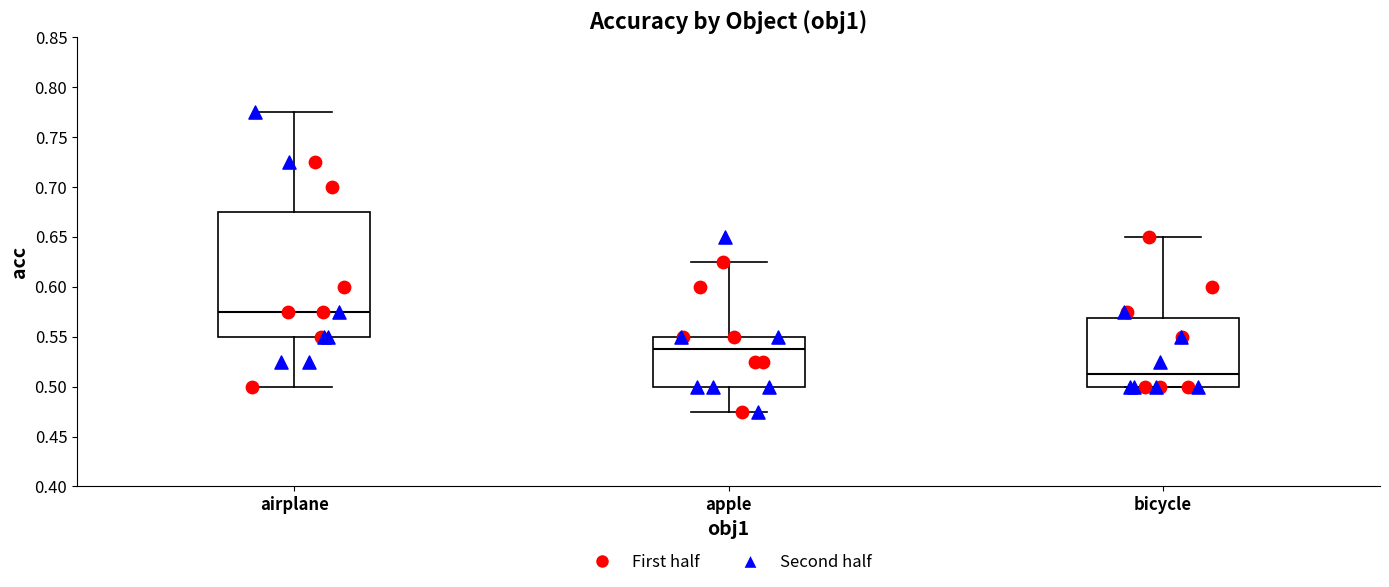

Comparing the boxes themselves (not the whiskers), which one is the tallest?

airplane